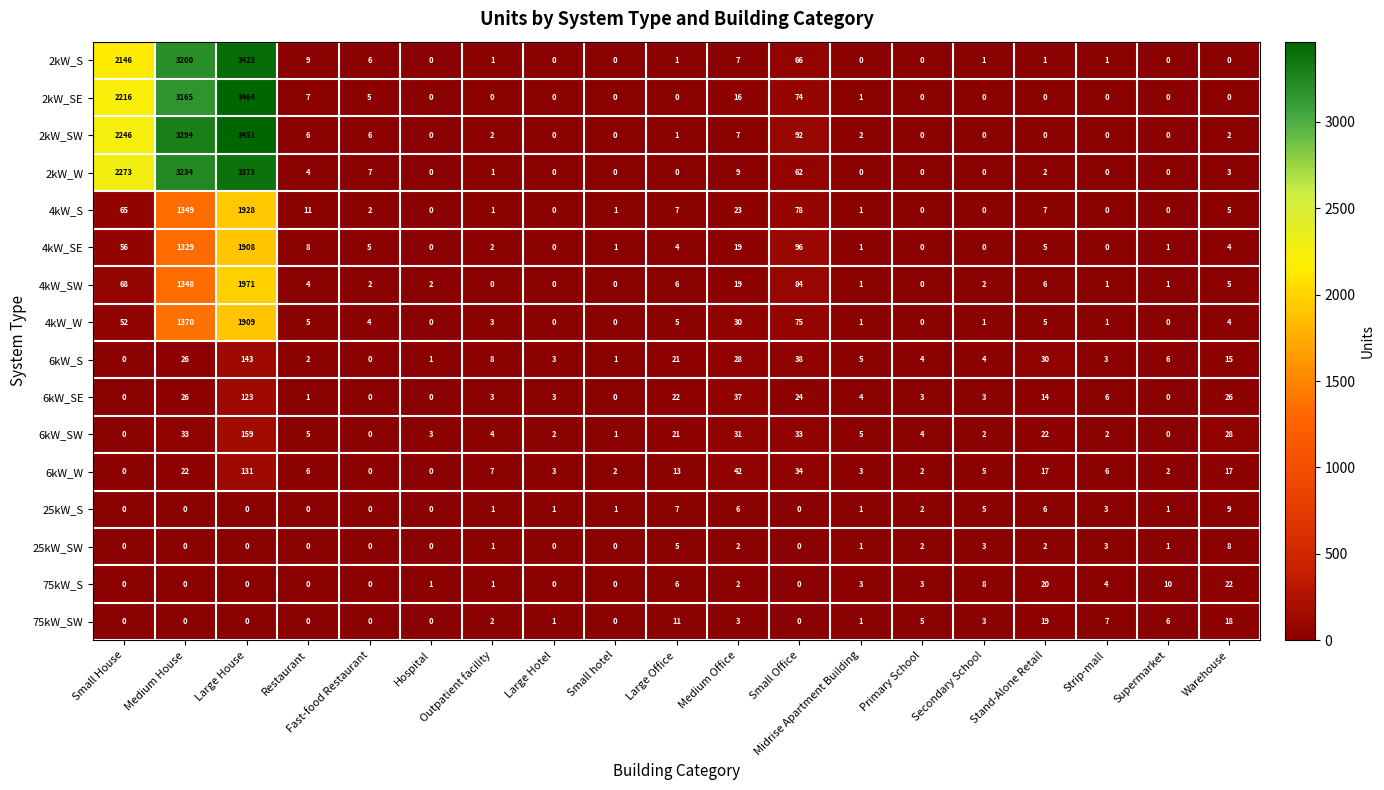

What is the difference between the highest and lowest values at Small Office?

96